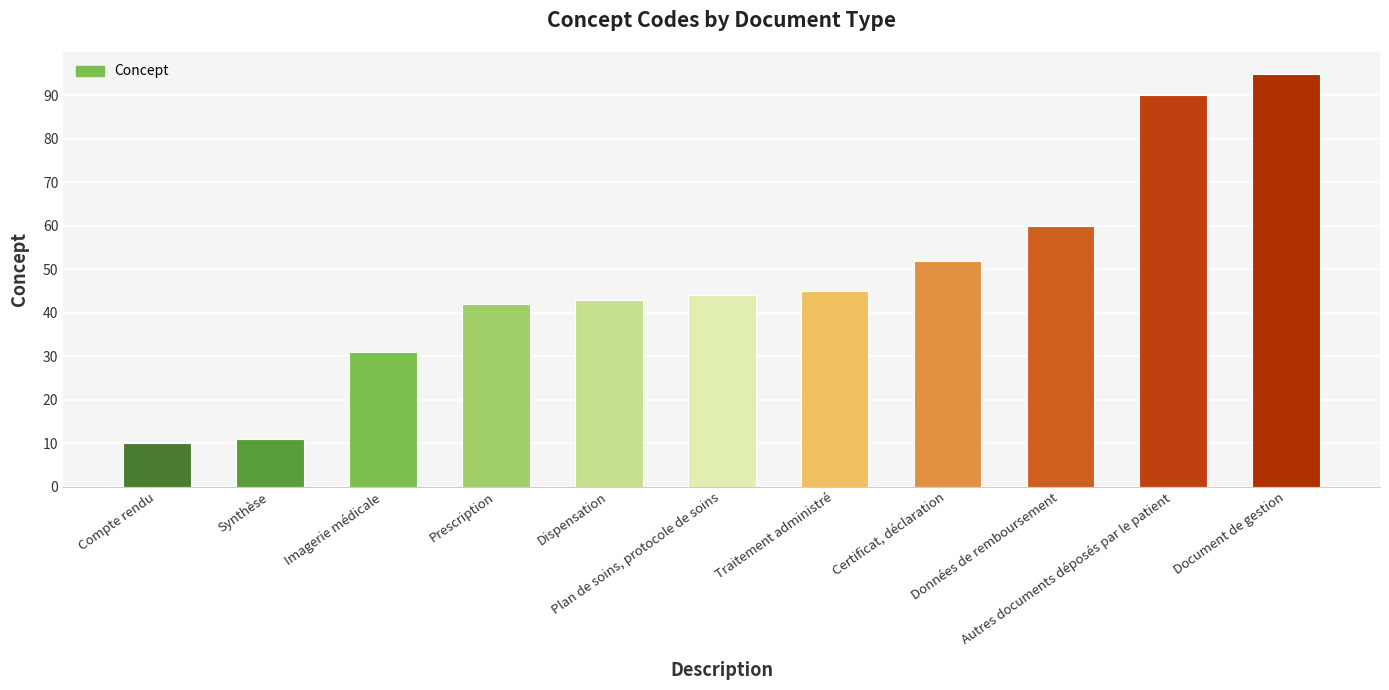

What is the maximum value shown in the chart?

95